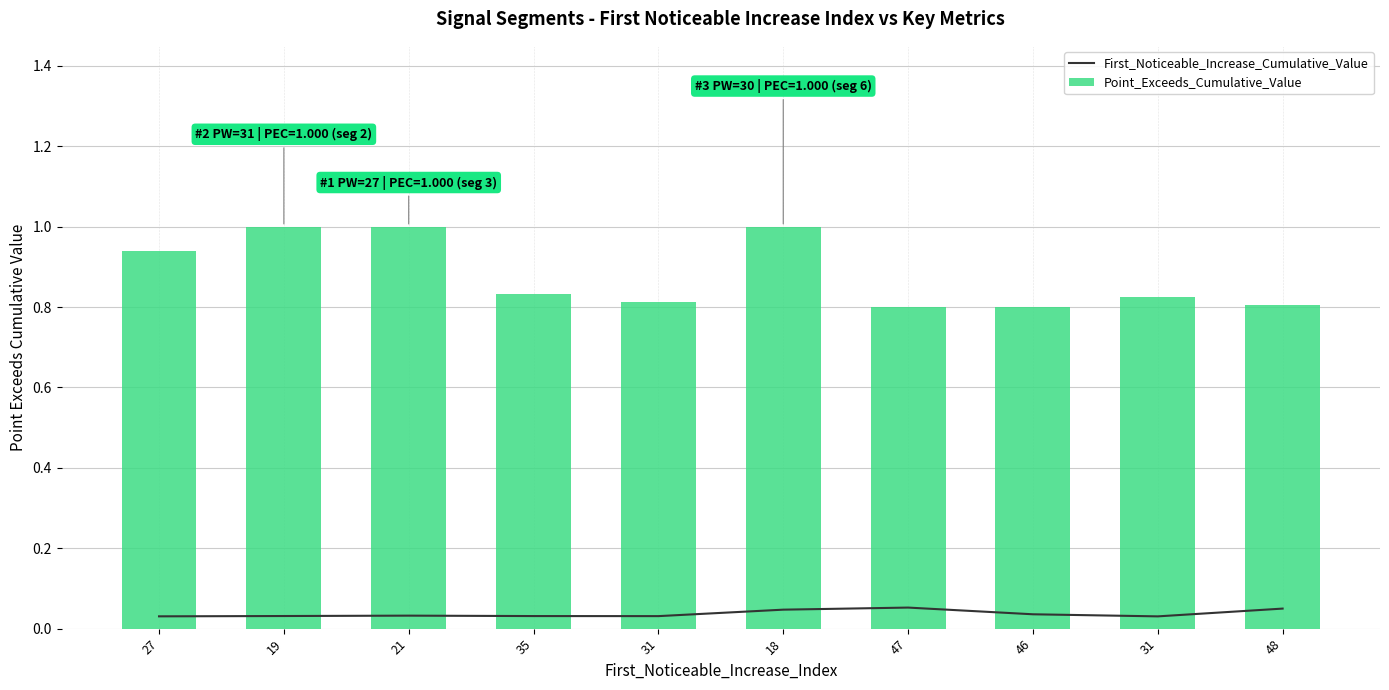

Rank the categories by Point_Exceeds_Cumulative_Value value from lowest to highest.

47, 46, 48, 31, 31, 35, 27, 18, 19, 21